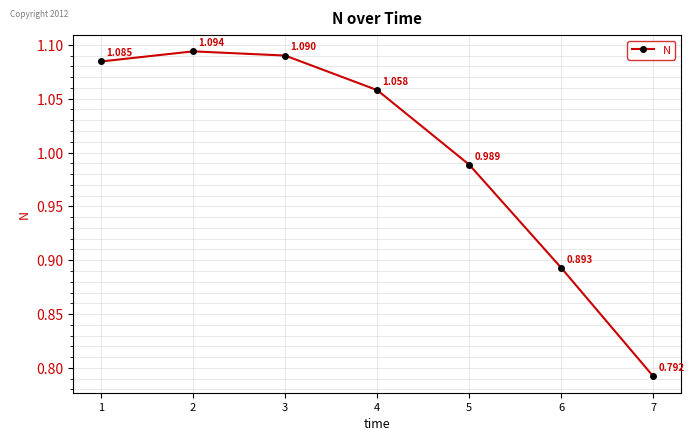

True or false: there are more than 1 points higher than both neighbors.

False